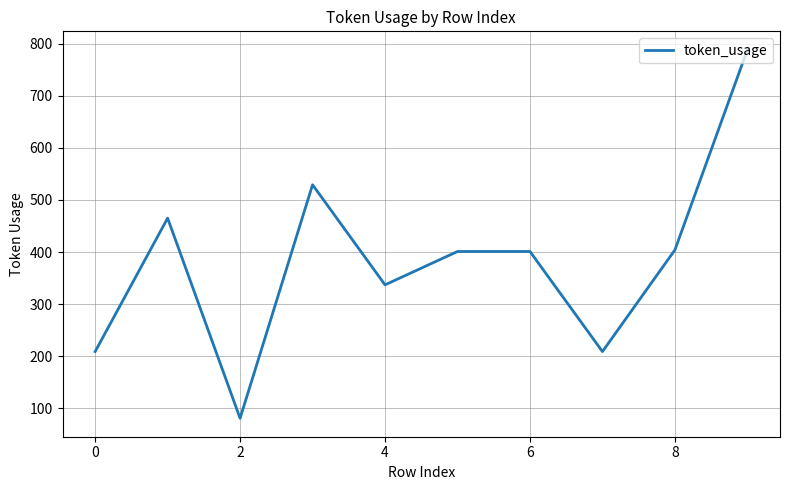

What is the smallest value displayed?

81